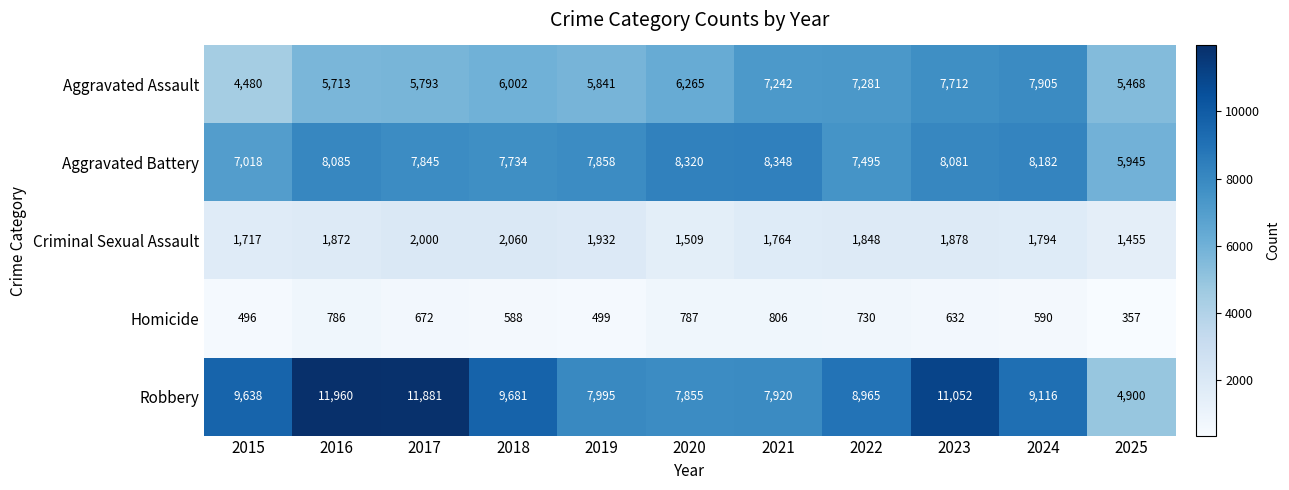

What is the difference between the second highest and minimum values in the Criminal Sexual Assault series?

545